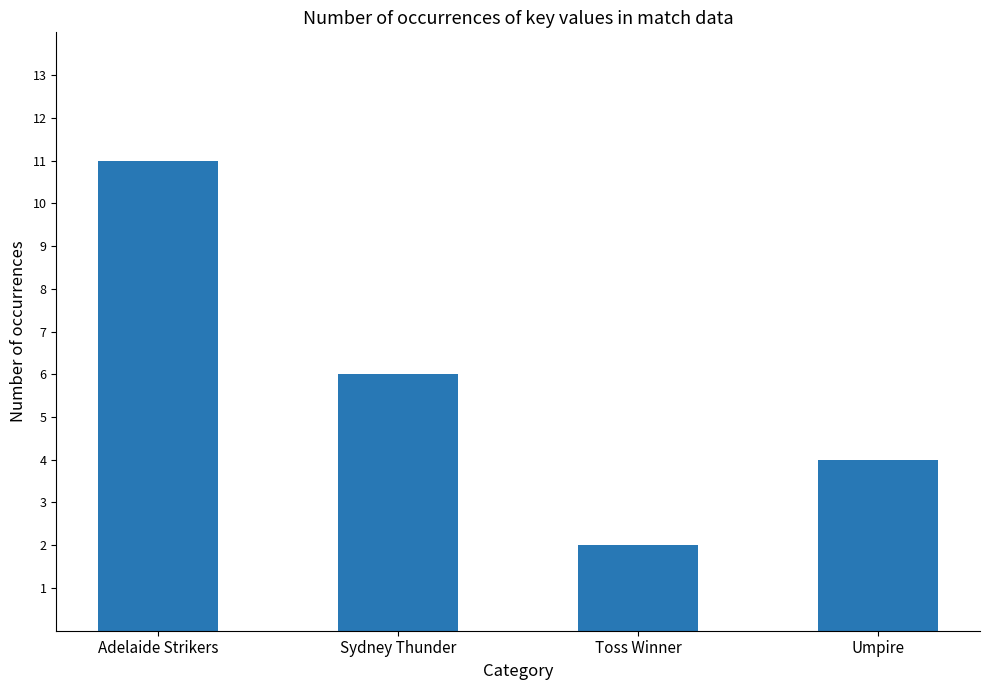

What is the sum of the values at Toss Winner and Umpire?

6